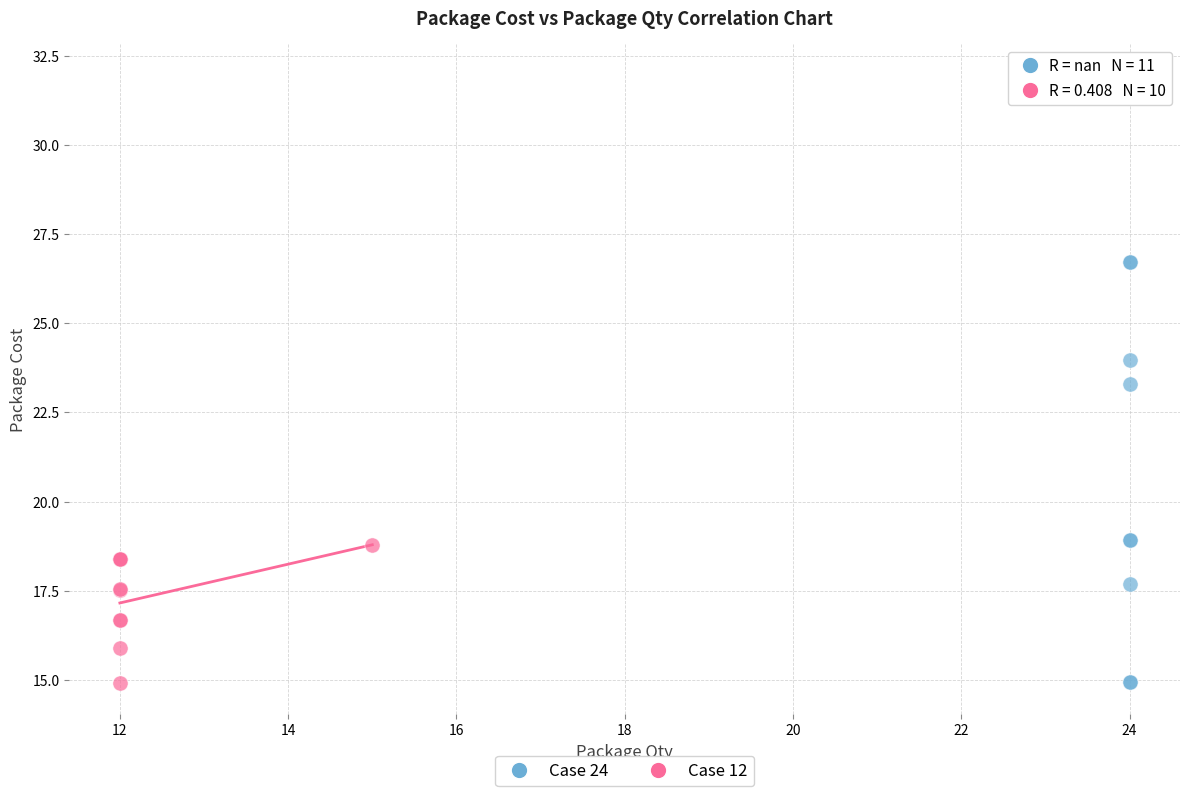

Which series has the widest spread of Y values?

Case 24